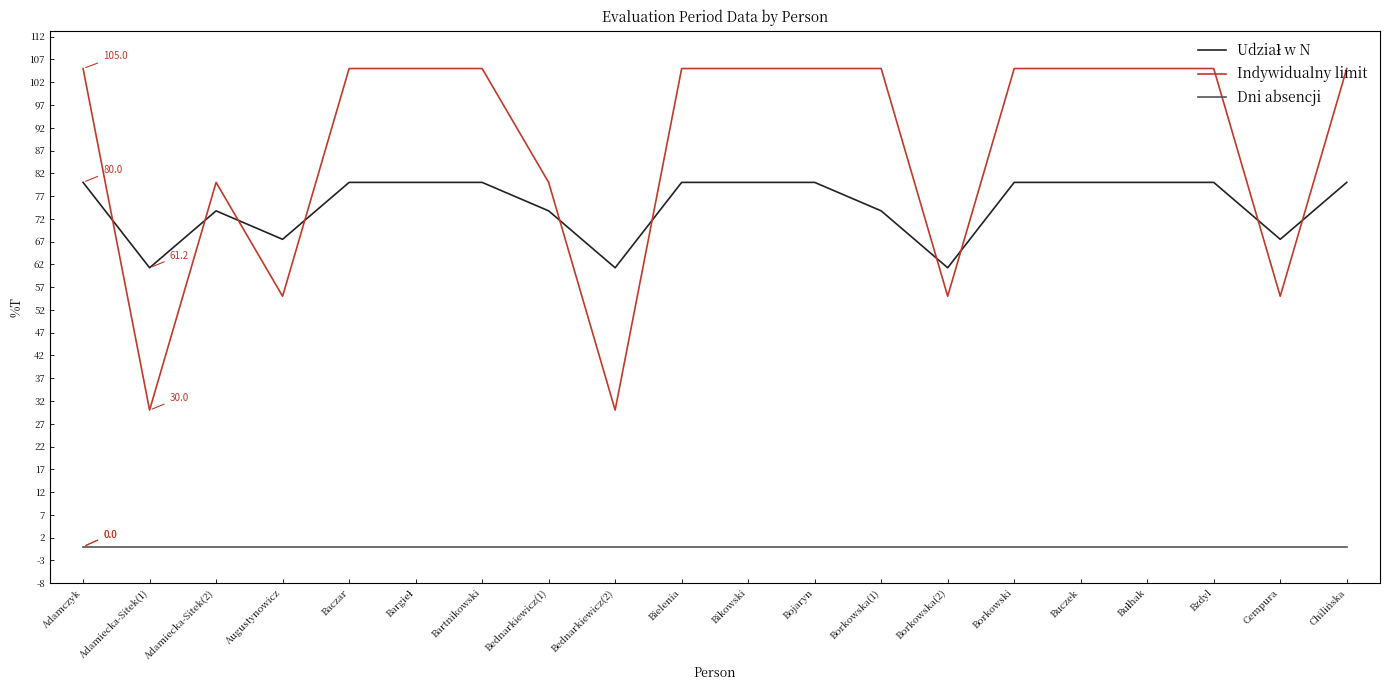

The Dni absencji series shows 0.0 at Adamczyk. True or false?

True